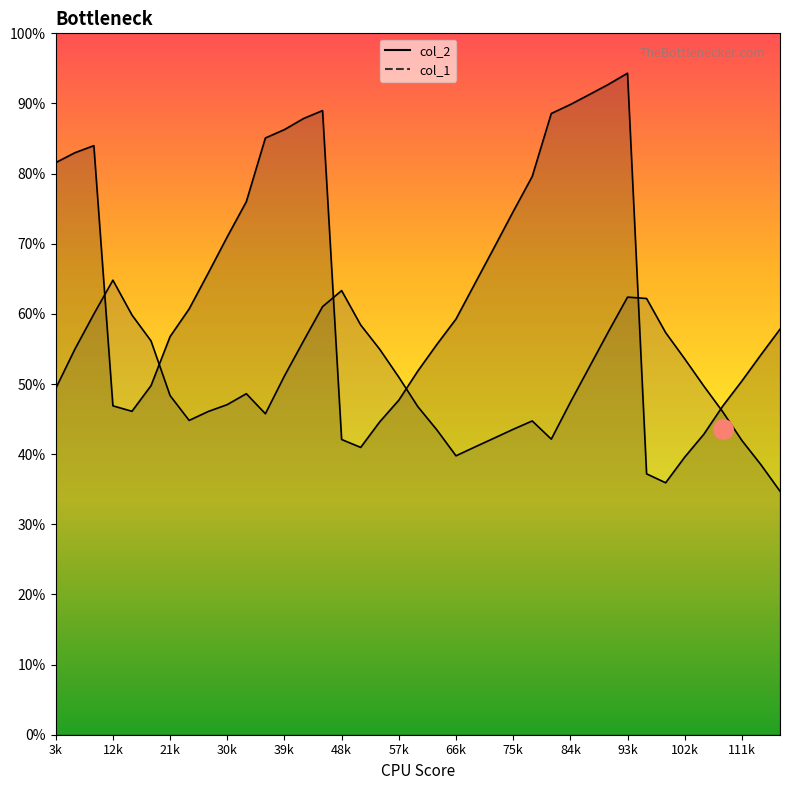

How many lines are shown in the chart?

2